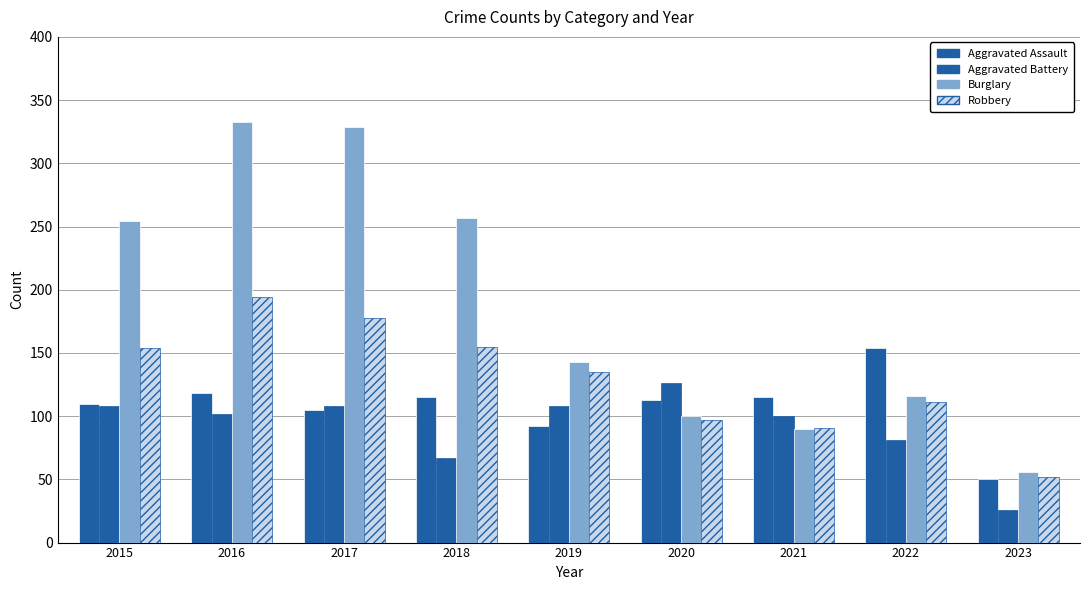

Reading left to right, extract all data points from this chart.

Aggravated Assault: 2015=110	2016=118	2017=105	2018=115	2019=92	2020=113	2021=115	2022=154	2023=50
Aggravated Battery: 2015=108	2016=102	2017=108	2018=67	2019=108	2020=126	2021=100	2022=81	2023=26
Burglary: 2015=254	2016=333	2017=329	2018=257	2019=143	2020=100	2021=90	2022=116	2023=56
Robbery: 2015=154	2016=194	2017=178	2018=155	2019=135	2020=97	2021=91	2022=111	2023=52